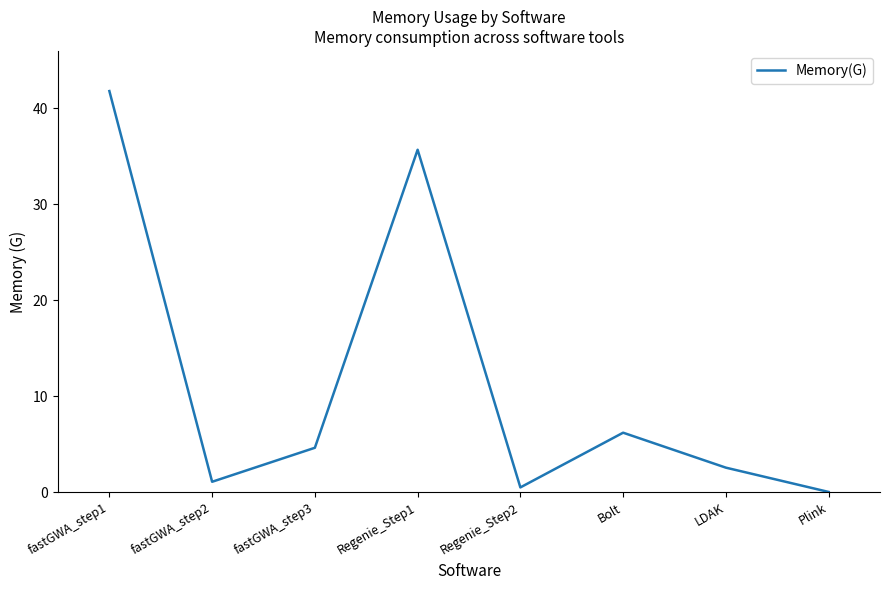

Does the chart display data point markers on the line(s)?

No